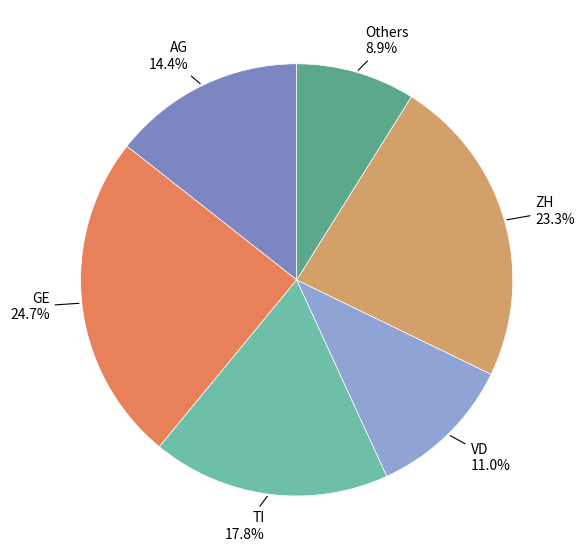

Which category has the smallest portion of the pie?

Others